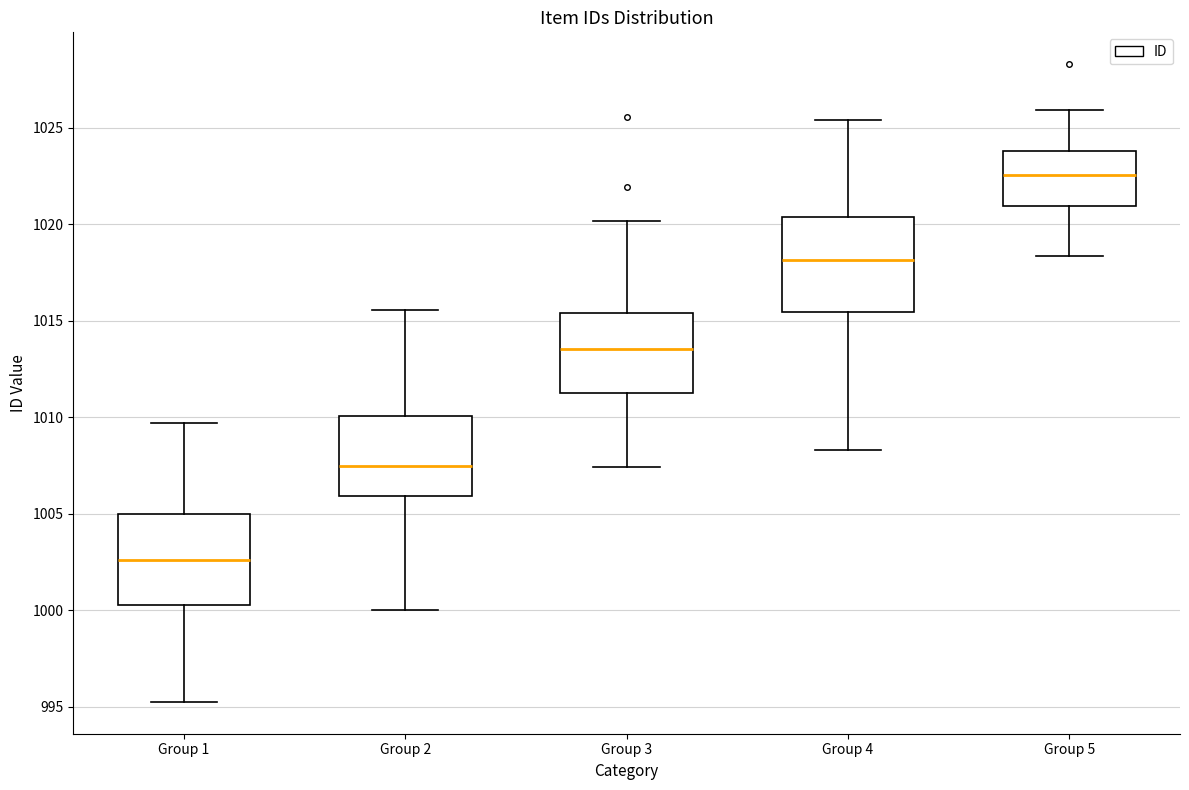

Reading left to right, transcribe this box plot: for each box, give where its median line is, the range the box spans, and where its two whiskers end, as read against the y-axis. The values are not printed on the chart, so give them approximately, as read against the axis.

Group 1: median 1002.5, box 1000.5 to 1005.0, whiskers 995.5 to 1009.5
Group 2: median 1007.5, box 1006.0 to 1010.0, whiskers 1000.0 to 1015.5
Group 3: median 1013.5, box 1011.0 to 1015.5, whiskers 1007.5 to 1020.0
Group 4: median 1018.0, box 1015.5 to 1020.5, whiskers 1008.5 to 1025.5
Group 5: median 1022.5, box 1021.0 to 1024.0, whiskers 1018.5 to 1026.0